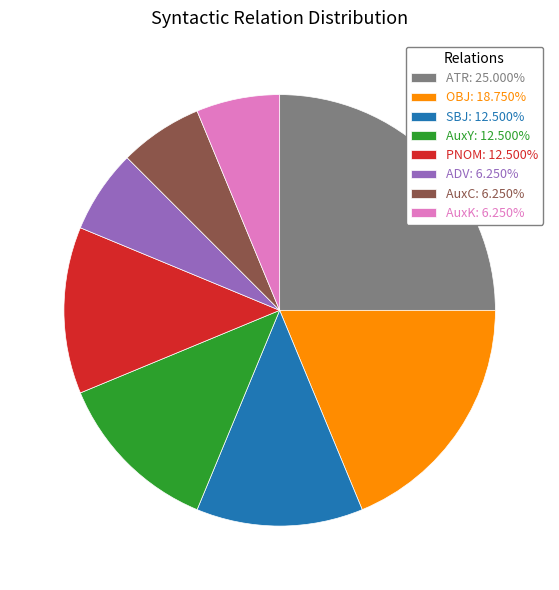

Count the number of slices in the pie.

8